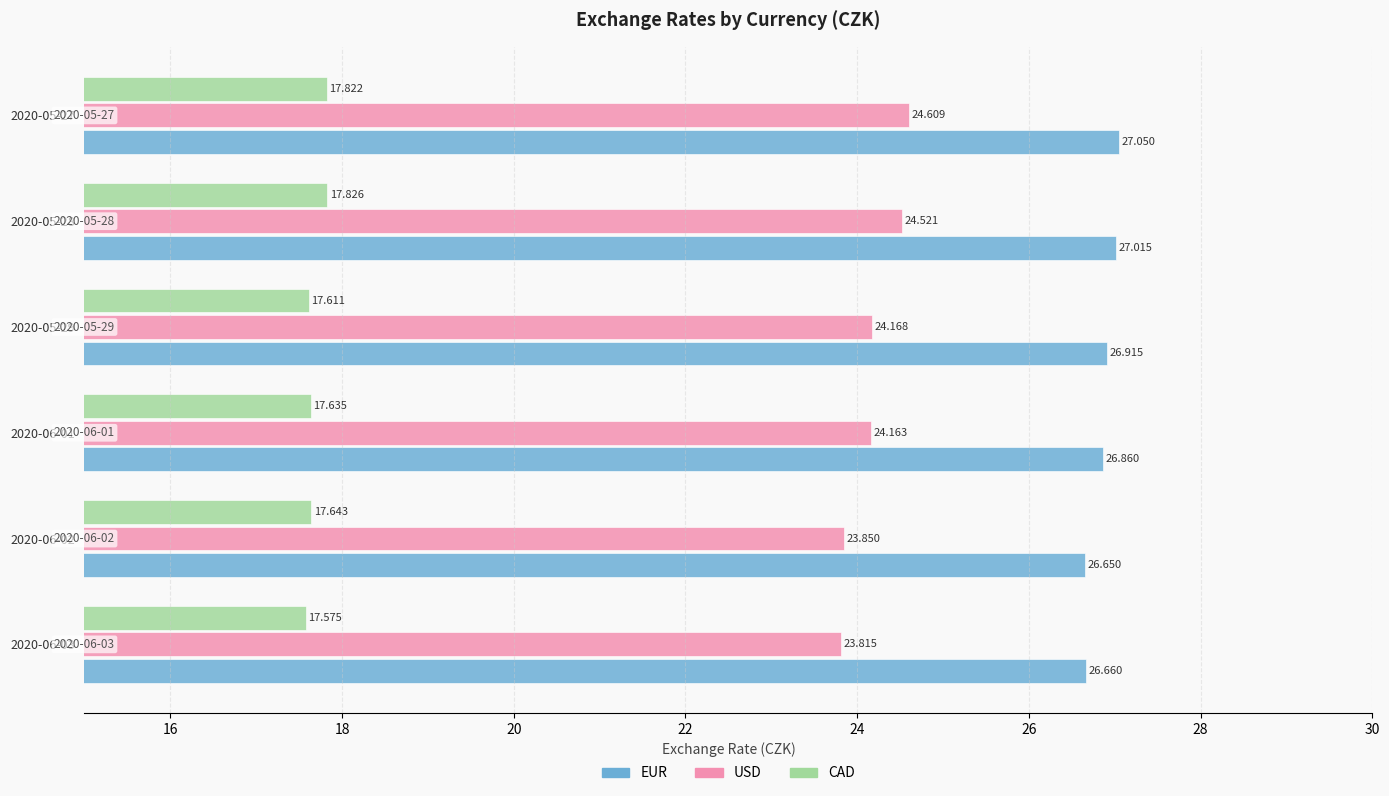

At 2020-05-28, list the series in order from largest to smallest.

EUR, USD, CAD